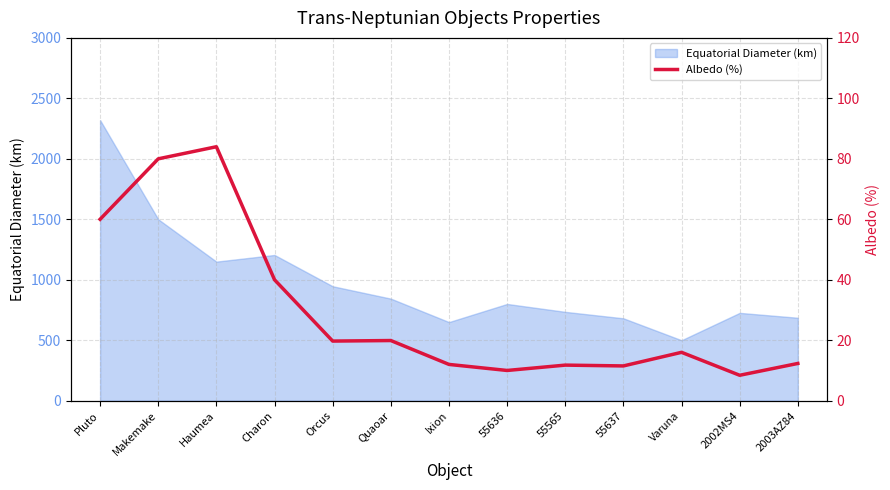

Read the Equatorial Diameter (km) value at Orcus.

946.3